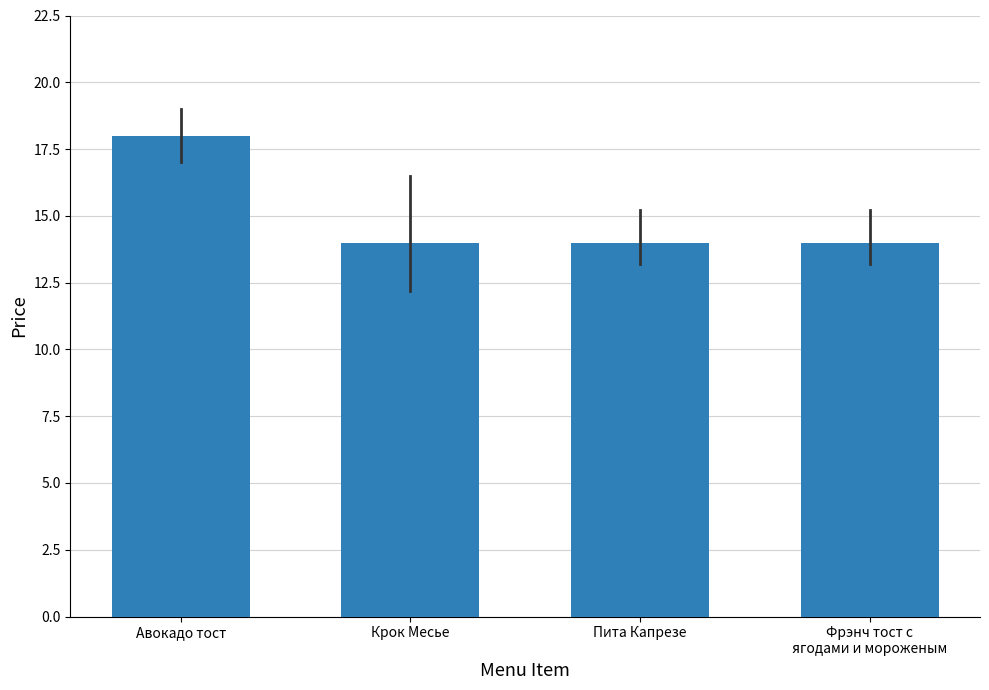

What is the sum of the values at Крок Месье and Пита Капрезе?

28